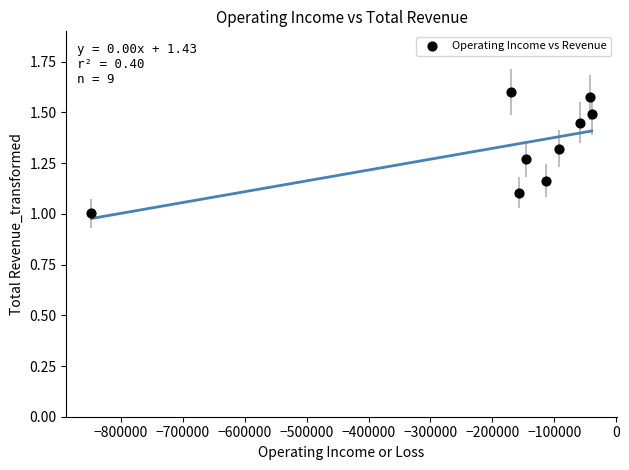

What is the average X value?

-185100.0